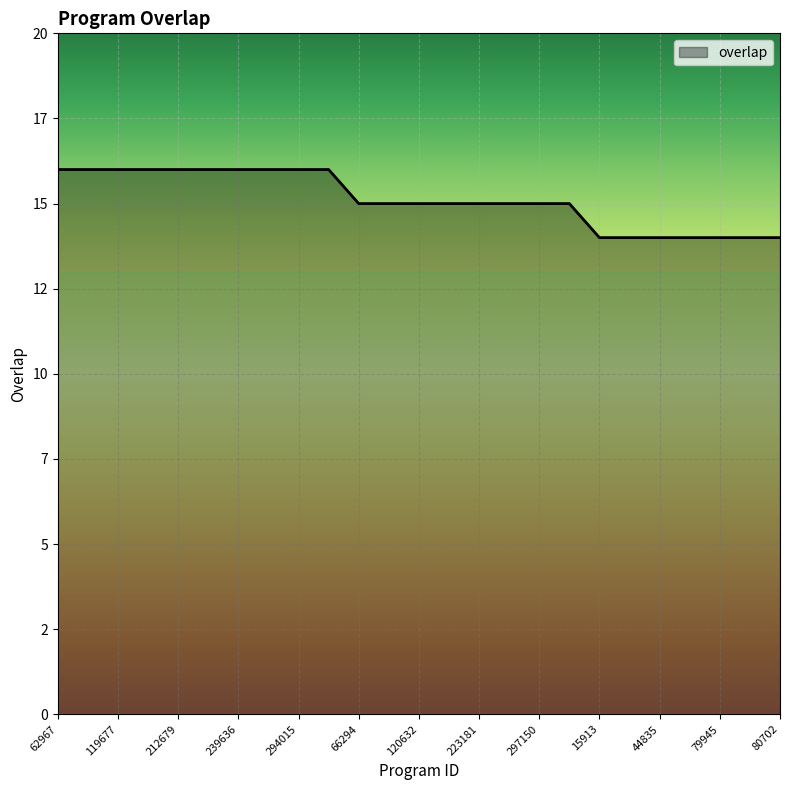

What is the difference between the second highest and minimum values?

2